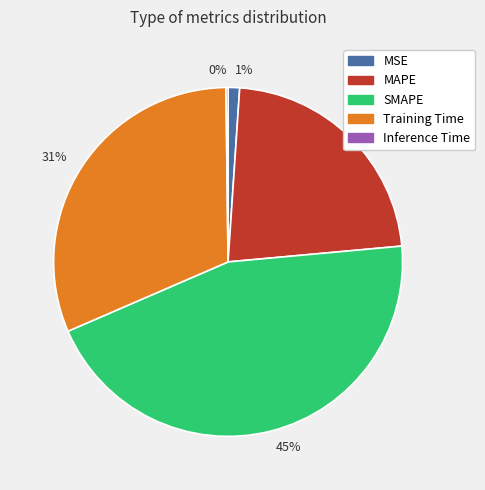

To the nearest percent, what percentage of the pie is 1%?

1%